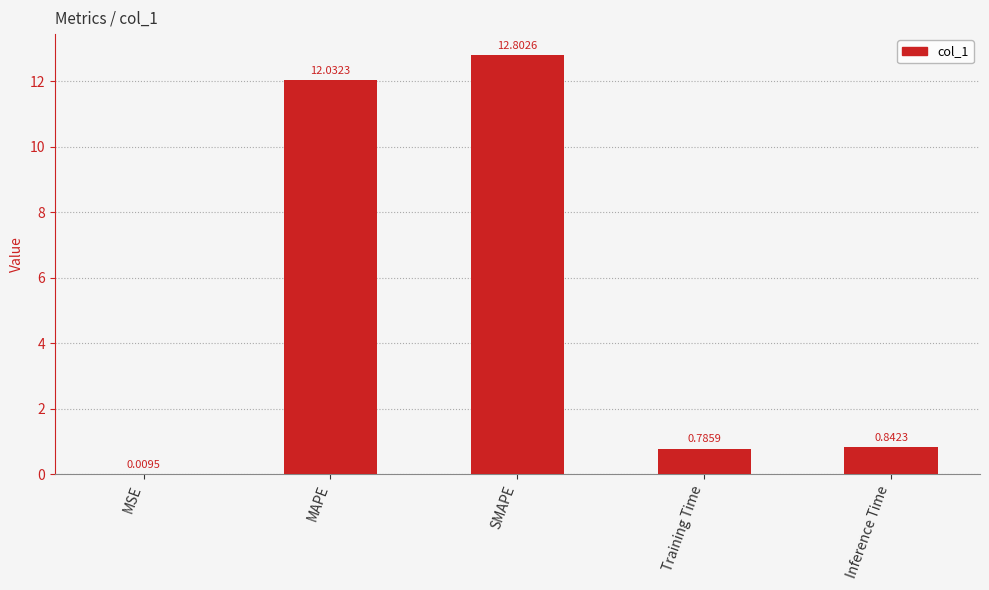

What is the sum of all values?

26.5